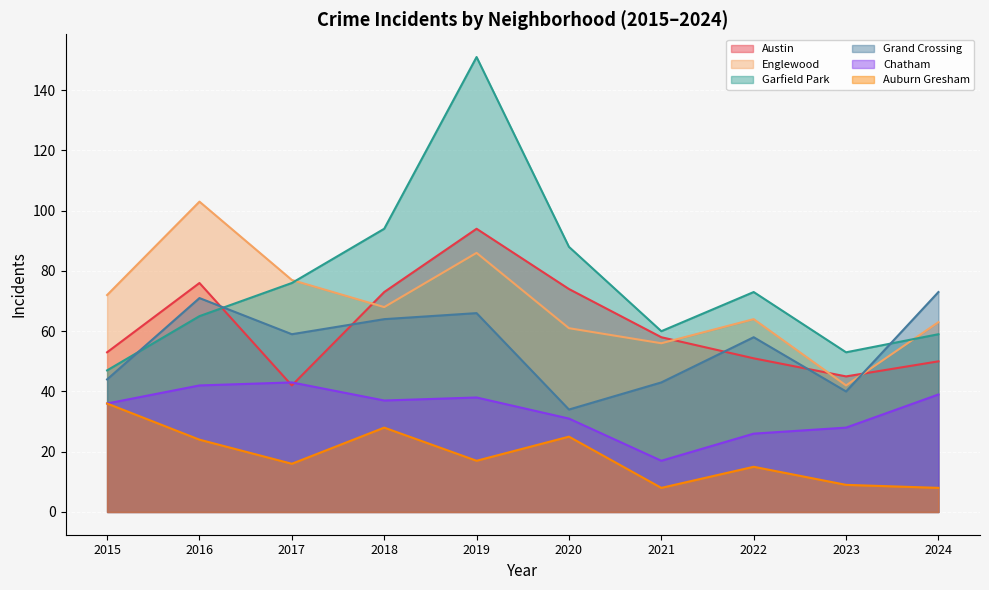

What are all the series names shown in the legend?

Austin, Englewood, Garfield Park, Grand Crossing, Chatham, Auburn Gresham